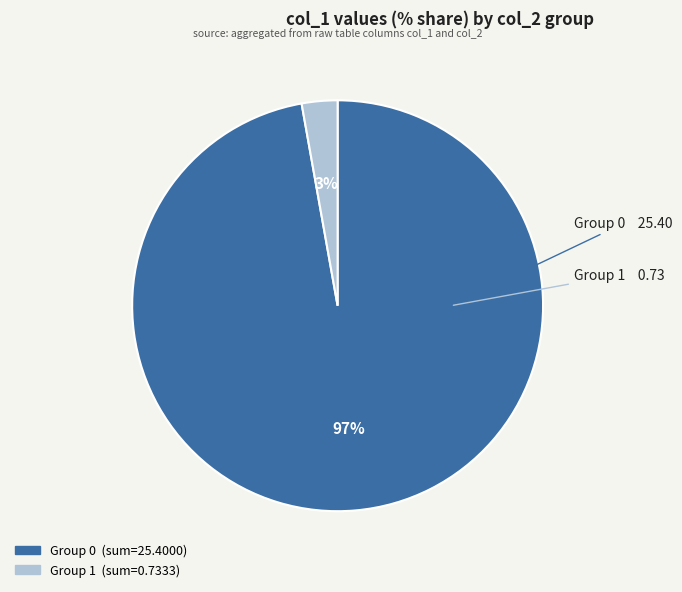

Is there any slice that represents more than half of the pie?

Yes